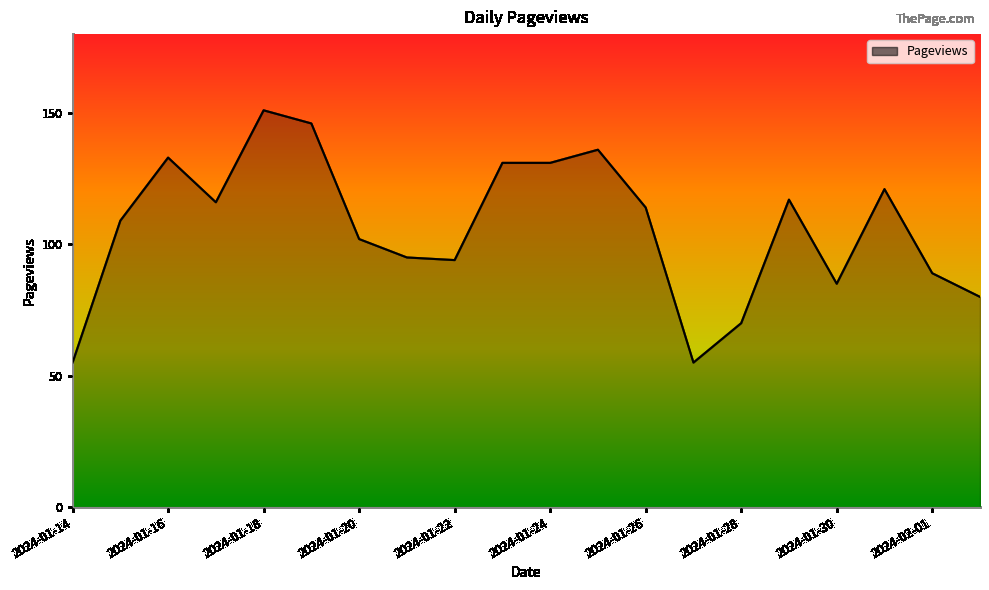

Reading left to right, extract all data points from this chart.

55	109	133	116	151	146	102	95	94	131	131	136	114	55	70	117	85	121	89	80